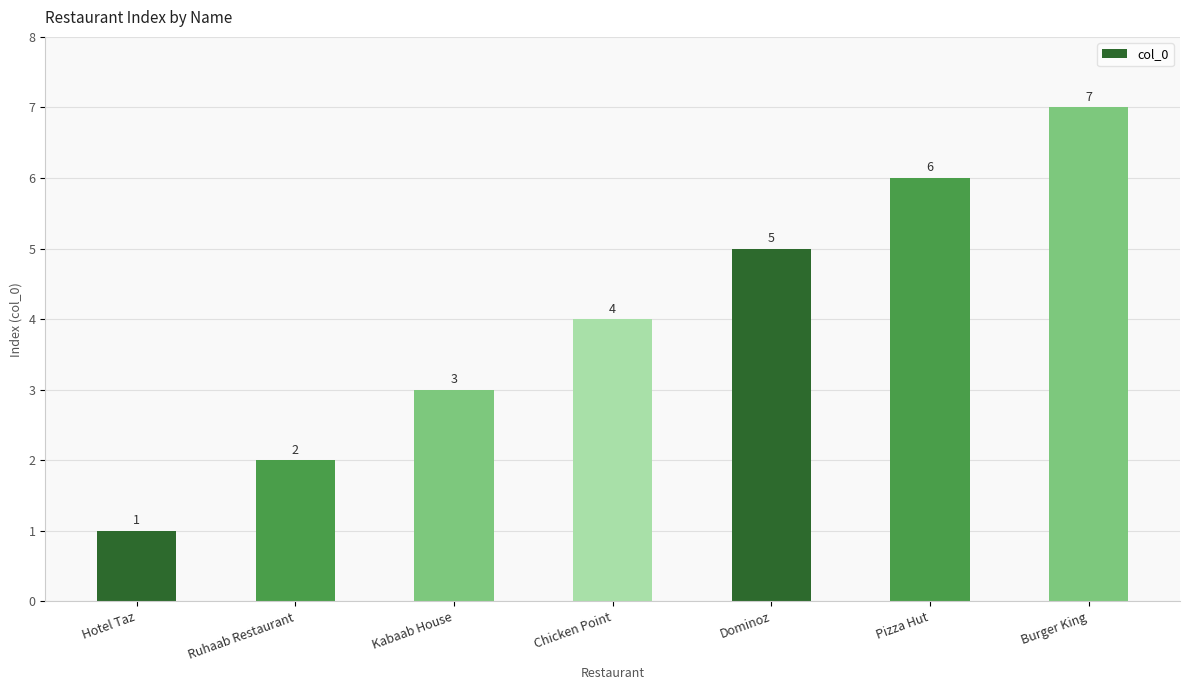

What is the sum of all values?

28